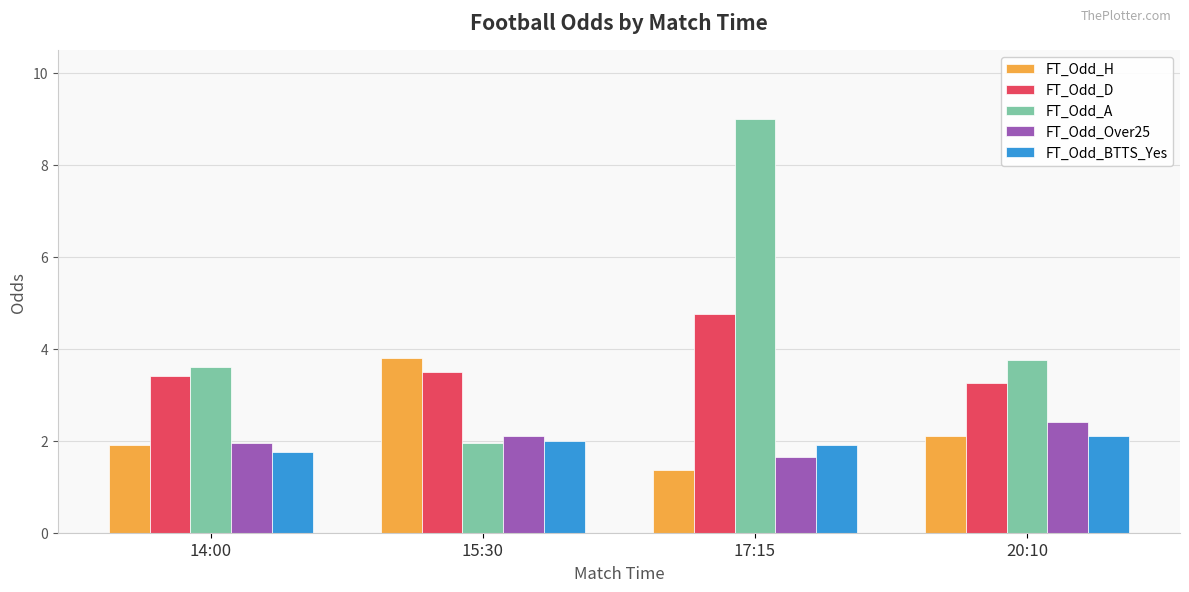

Is it true that FT_Odd_A equals 3.8 at 20:10?

True